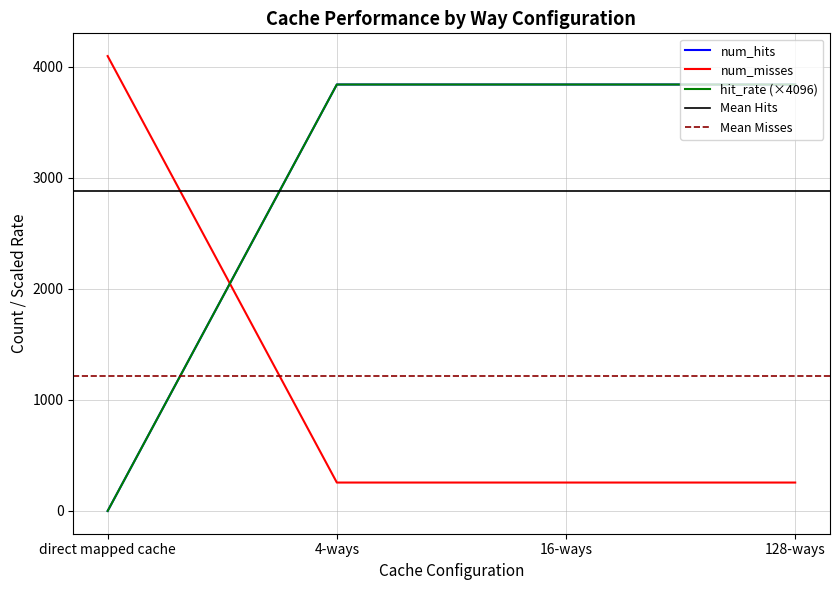

The value of num_hits at 128-ways is 1999. True or false?

False